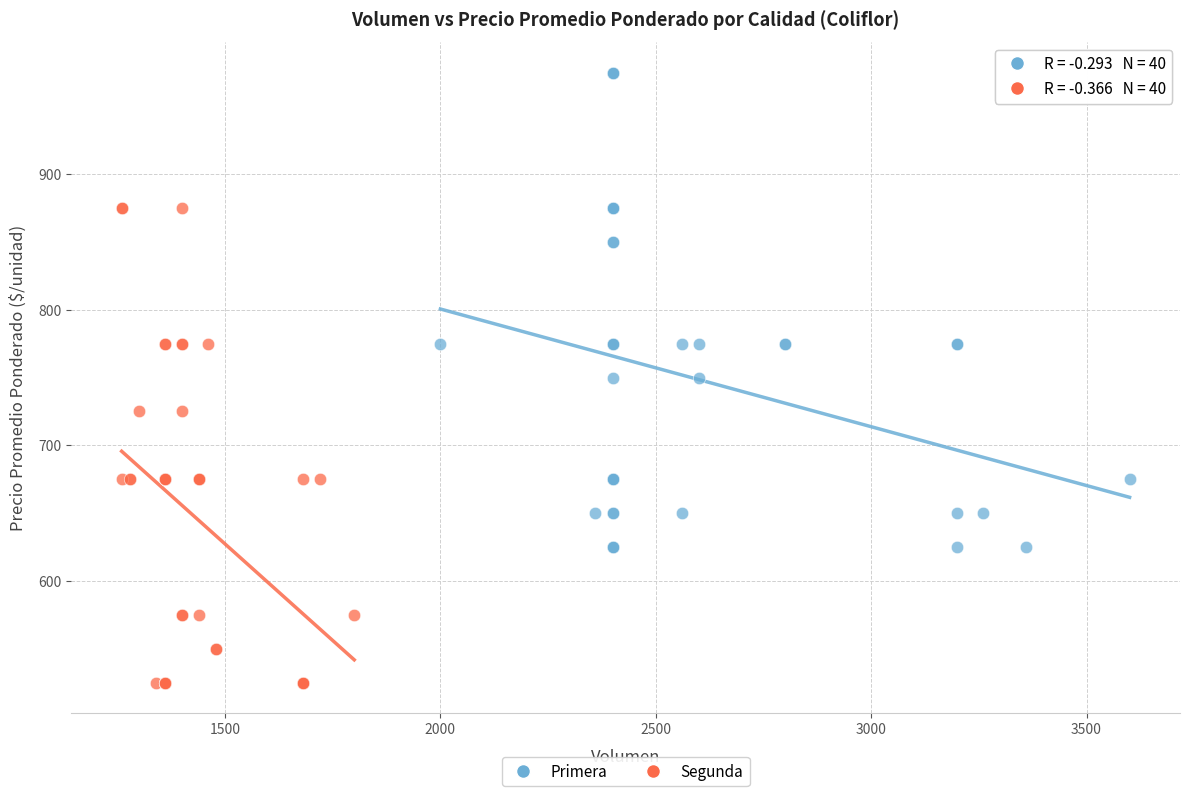

Which series contains the lowest Y value?

Segunda